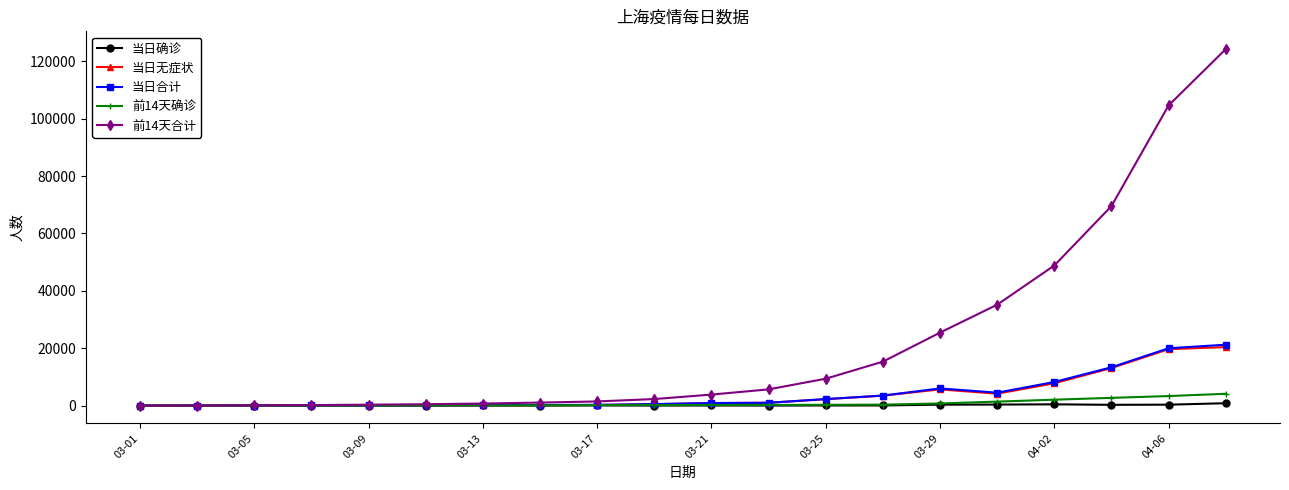

Which series has the largest total across all categories?

前14天合计